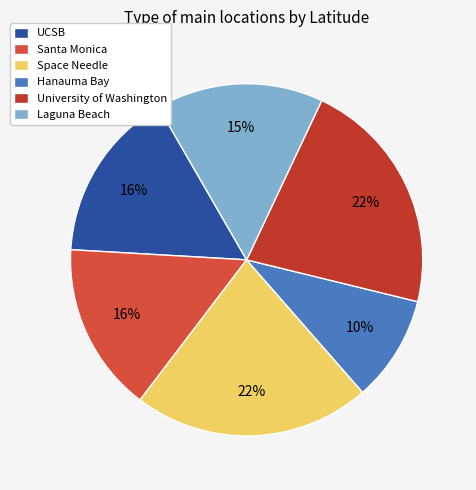

Count the number of slices in the pie.

6